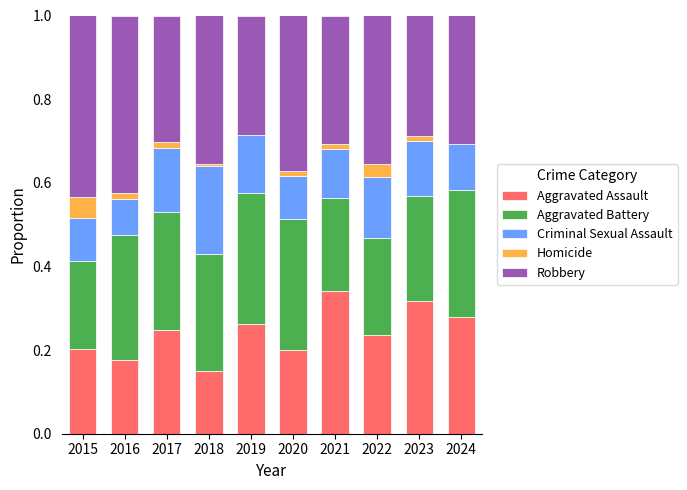

The value of Aggravated Assault at 2021 is 0.6. True or false?

False